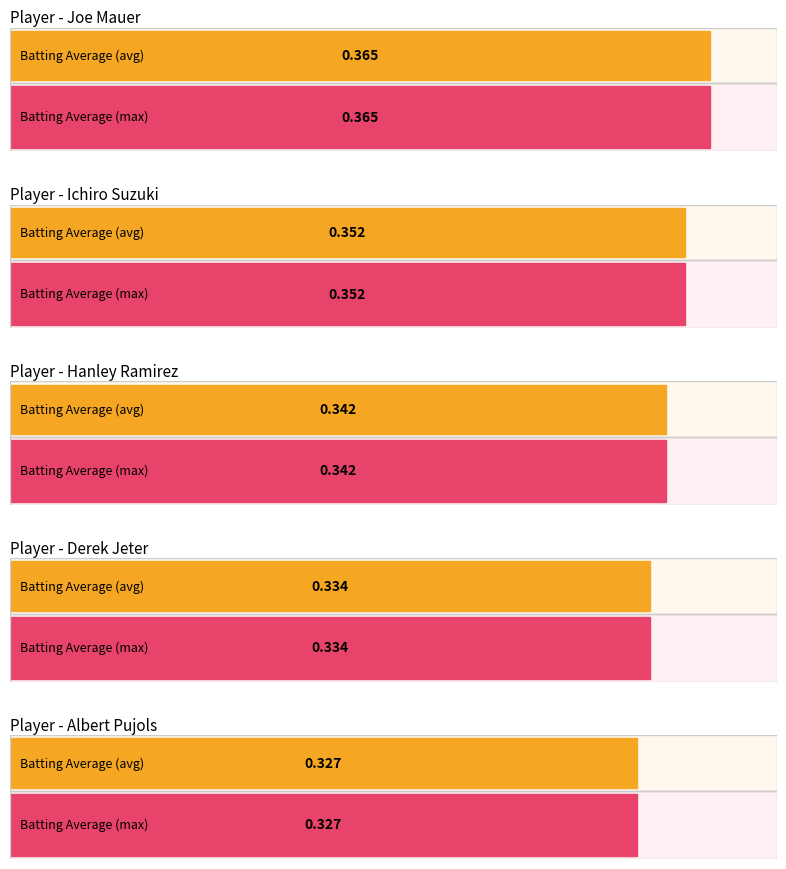

What is the value of the Hanley Ramirez bar at the 3rd from the left?

0.3